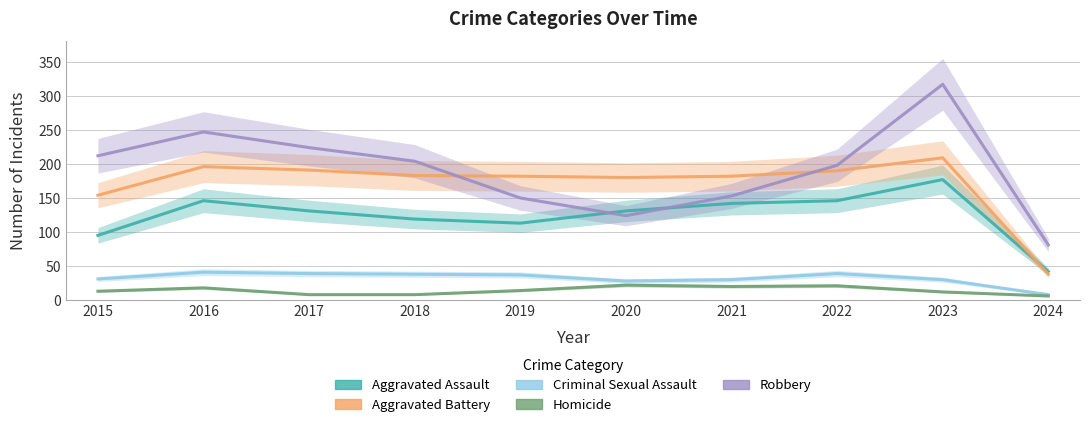

Is it true that Aggravated Assault equals 37 at 2015?

False